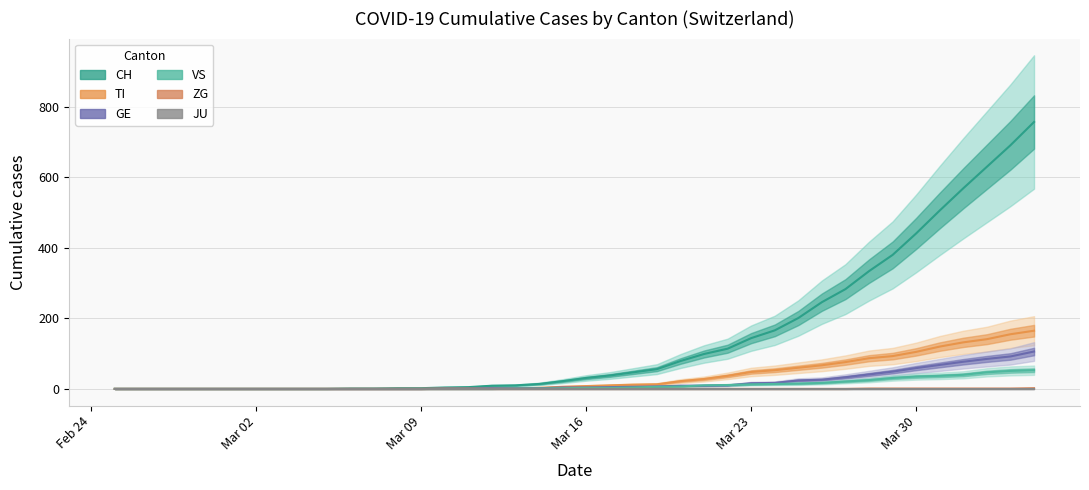

What is the label of the 1st point from the left?

Feb 24